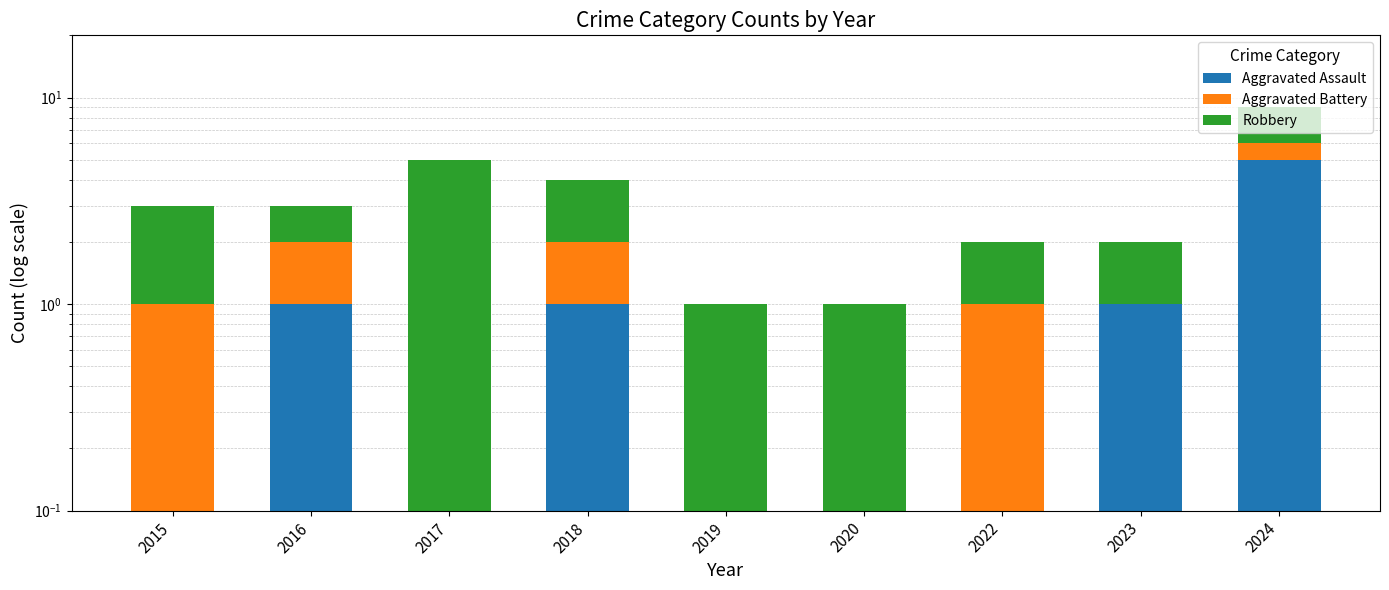

Reading left to right, extract all data points from this chart.

Aggravated Assault: 0.0	1.0	0.0	1.0	0.0	0.0	0.0	1.0	5.0
Aggravated Battery: 1.0	1.0	0.0	1.0	0.0	0.0	1.0	0.0	1.0
Robbery: 2.0	1.0	5.0	2.0	1.0	1.0	1.0	1.0	3.0